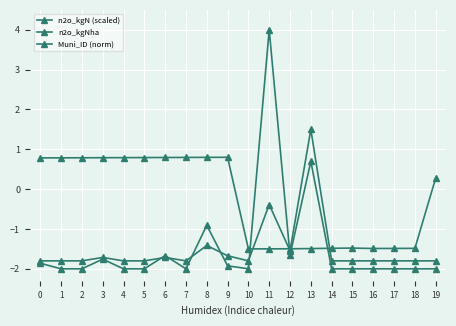

How many lines are shown in the chart?

3